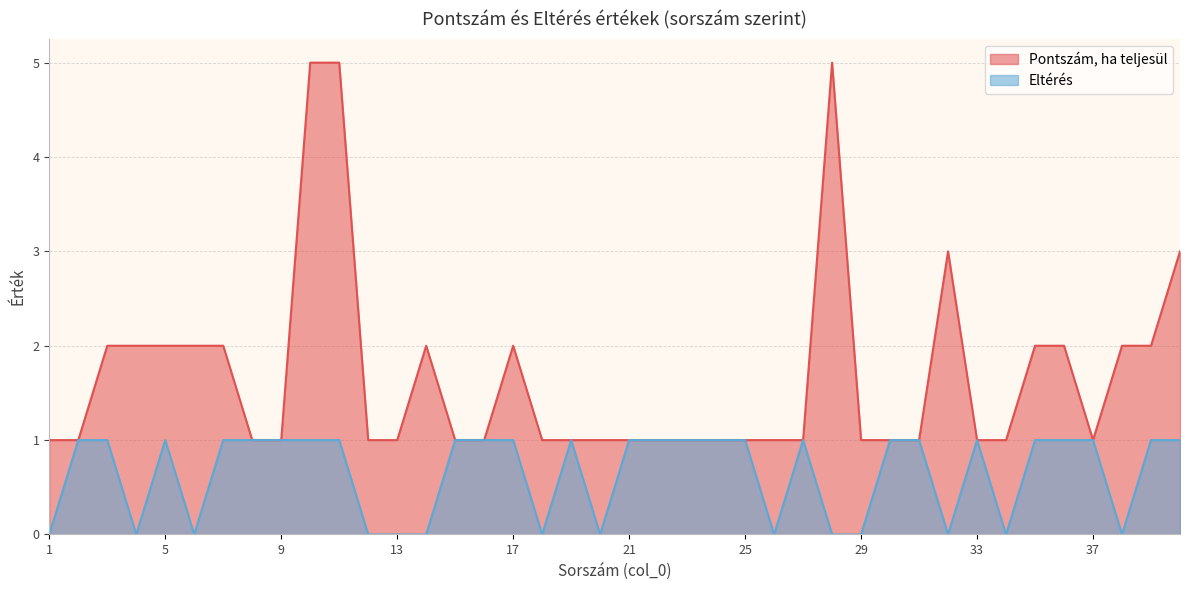

What is the average value of the Eltérés series?

1